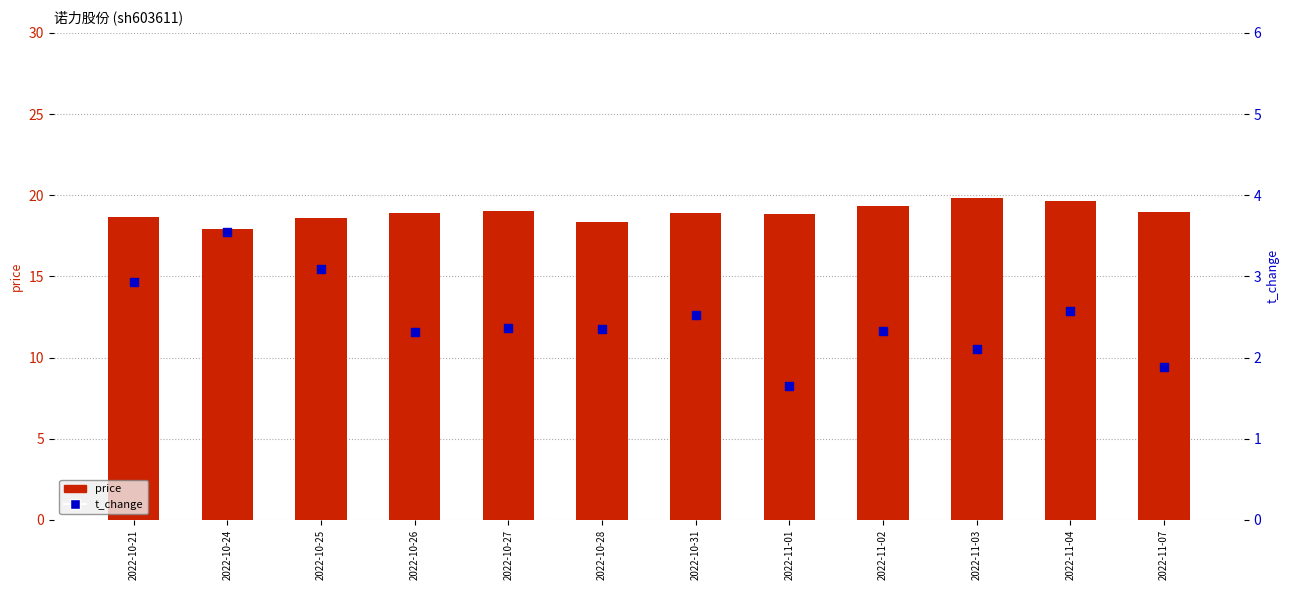

What are all the series names shown in the legend?

price, t_change